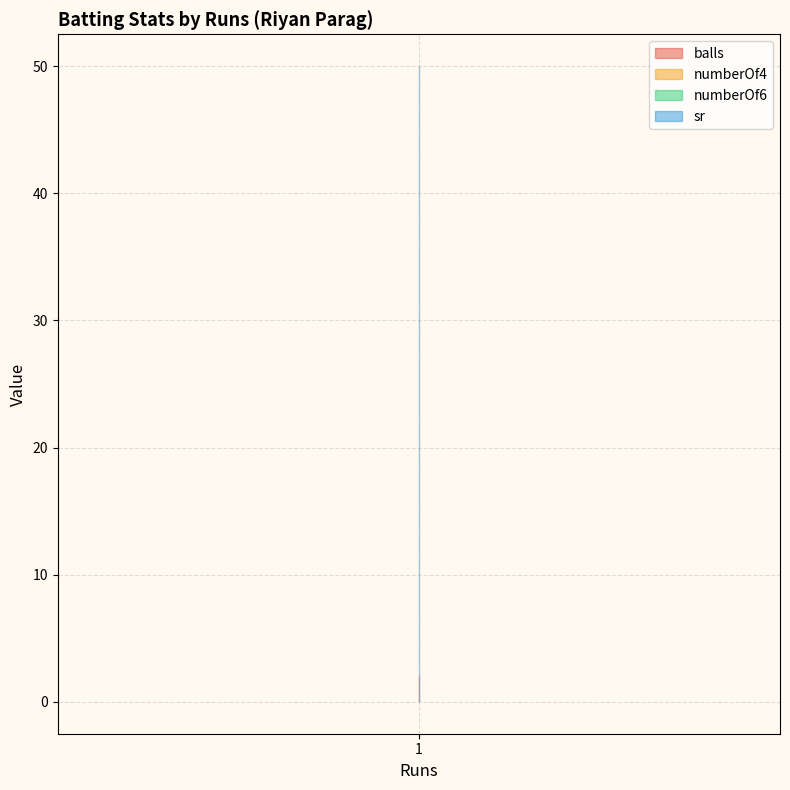

Rank the series at 1 from highest to lowest value.

sr, balls, numberOf4, numberOf6